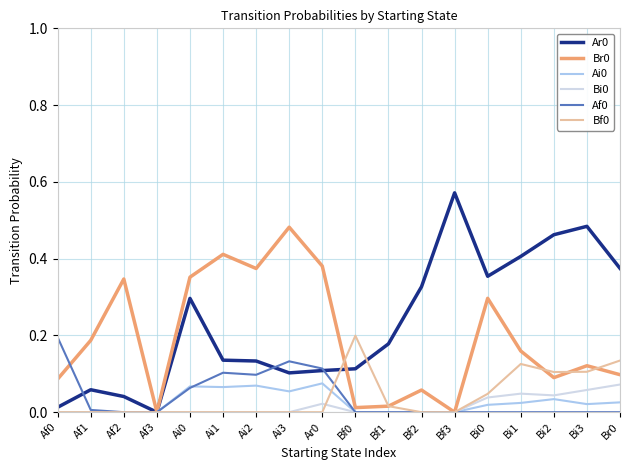

The value of Bi0 at Bi3 is 0.1. True or false?

True